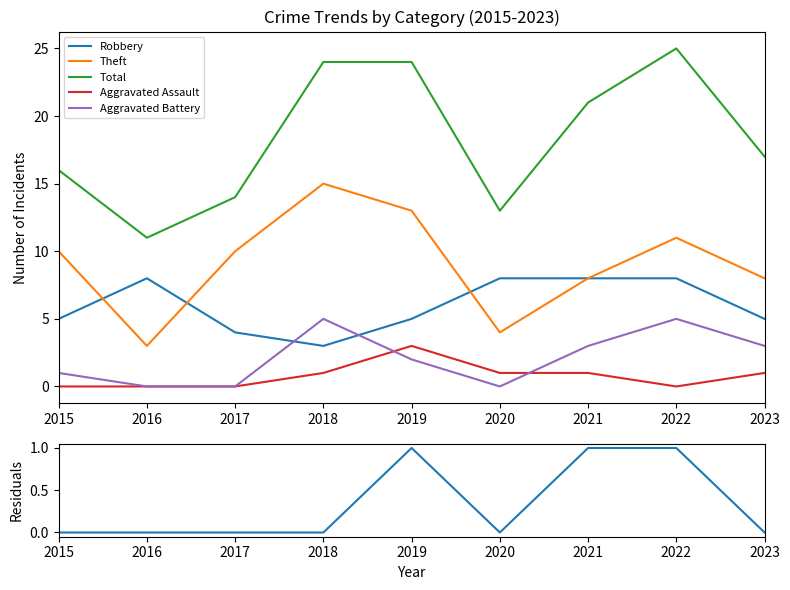

Does the chart have visible grid lines?

No